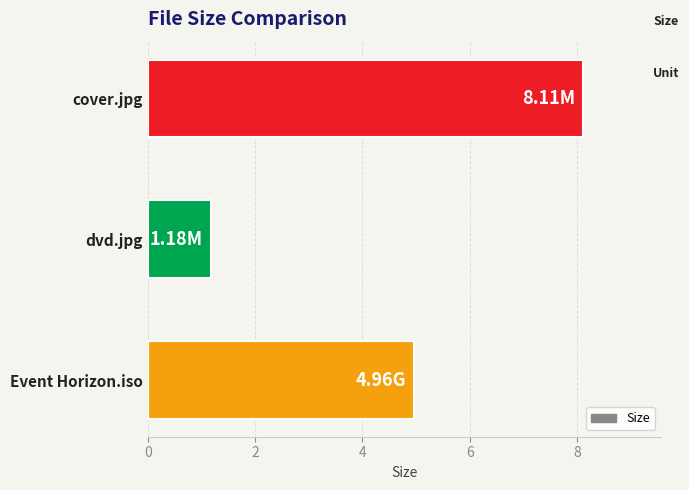

What is the minimum value shown in the chart?

1.2